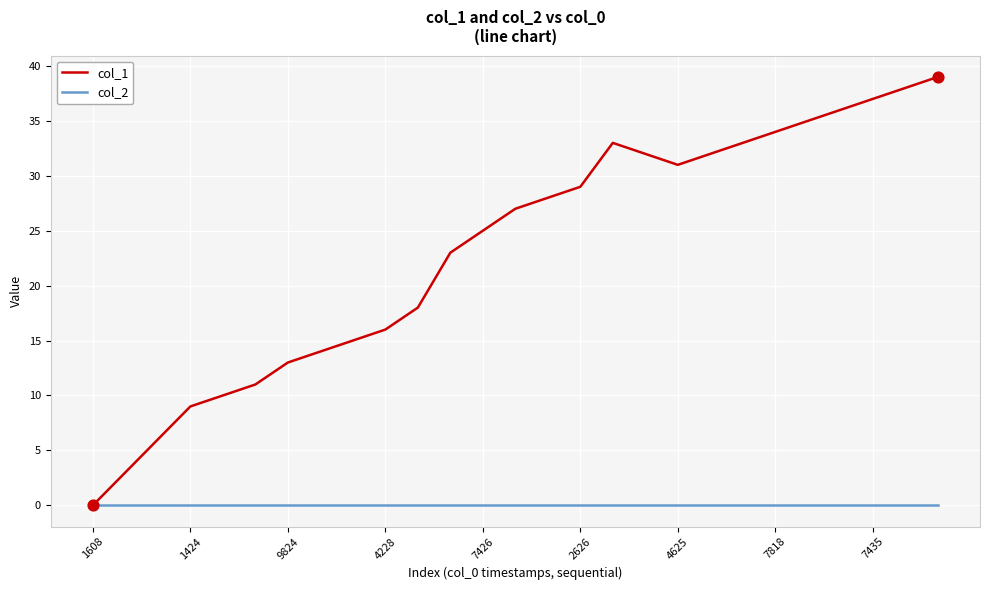

Which series has the largest total across all categories?

col_1